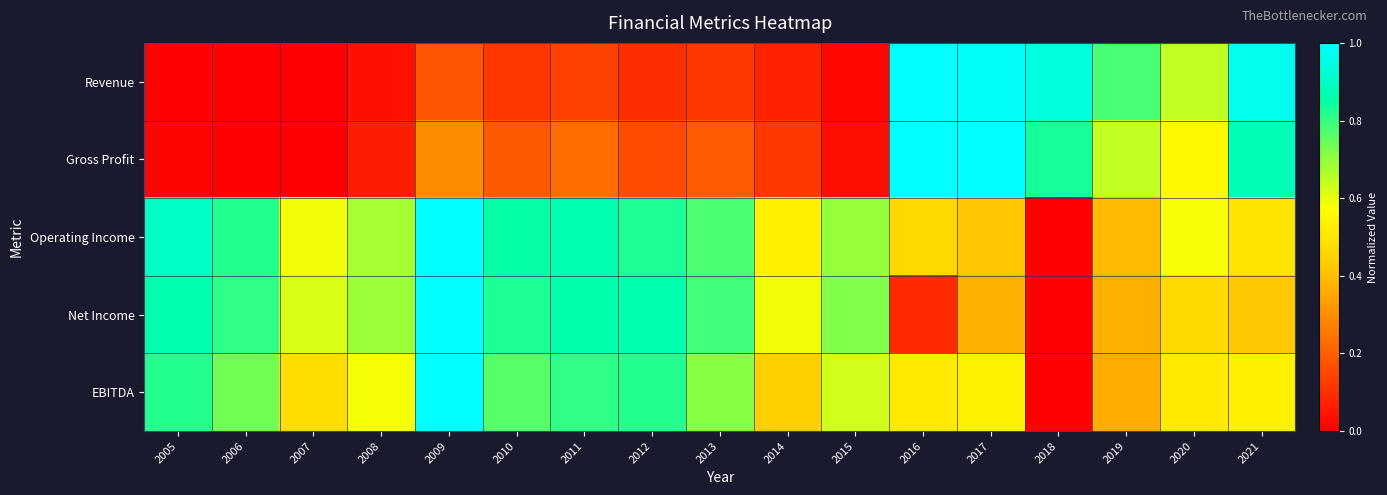

Which category has the highest value across all series?

2016